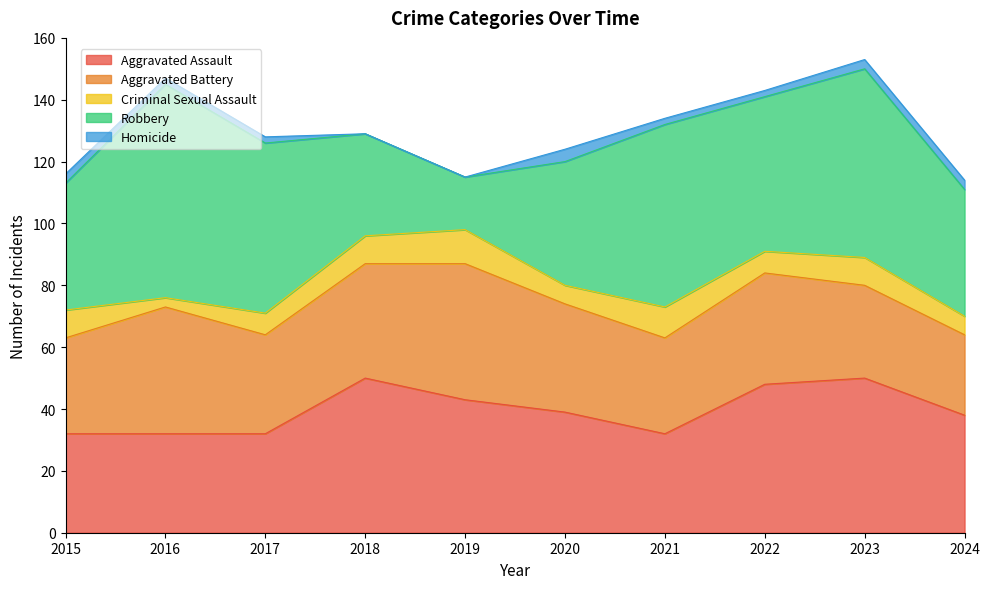

The Aggravated Battery series shows 17 at 2021. True or false?

False